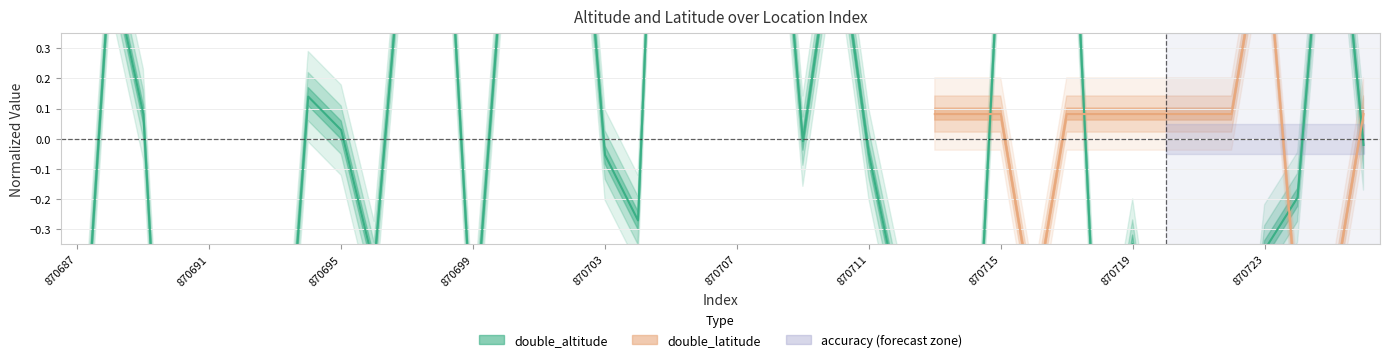

What is the greatest value displayed?

2.4